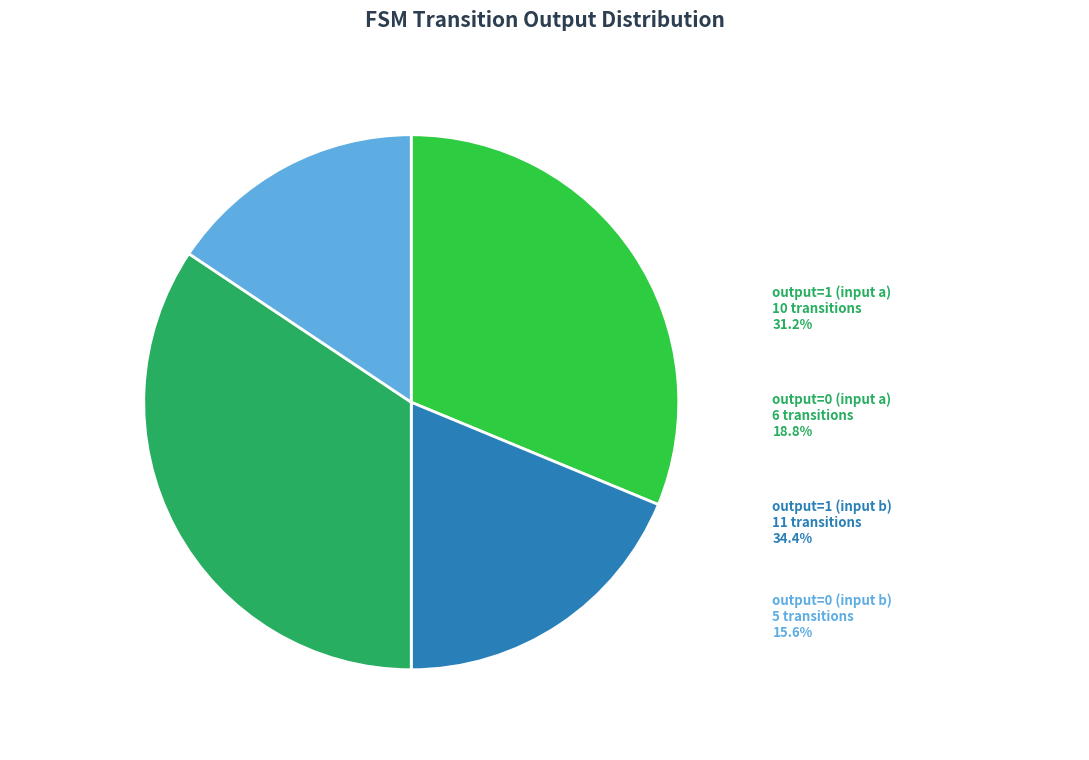

To the nearest percent, what percentage of the pie is output=0 (input a)?

19%